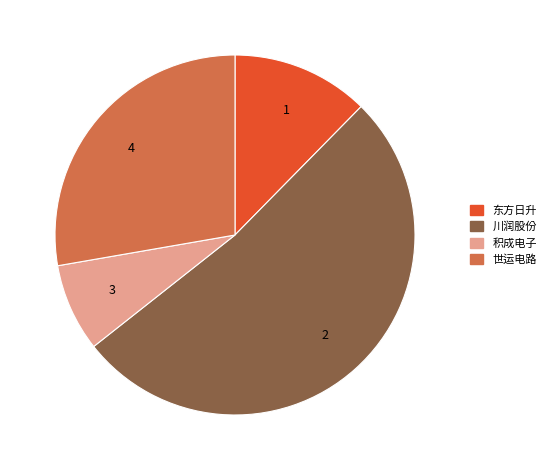

How many segments does this pie chart have?

4